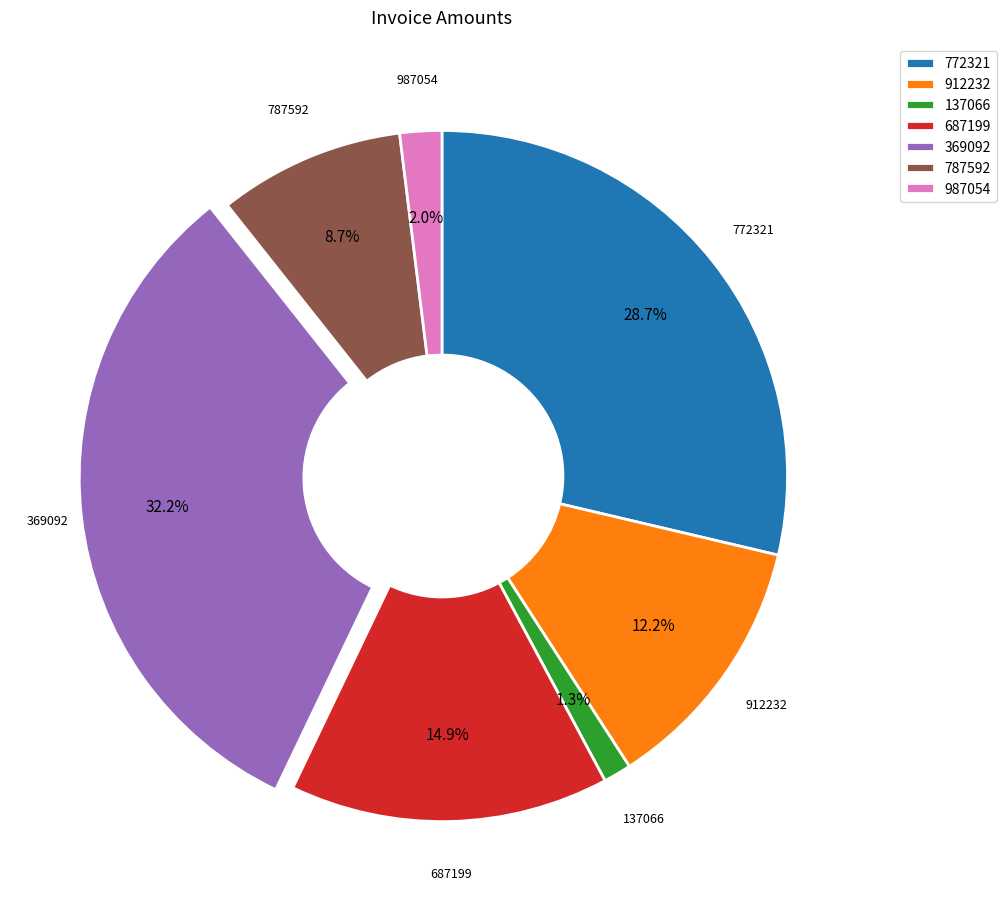

How many segments does this pie chart have?

7